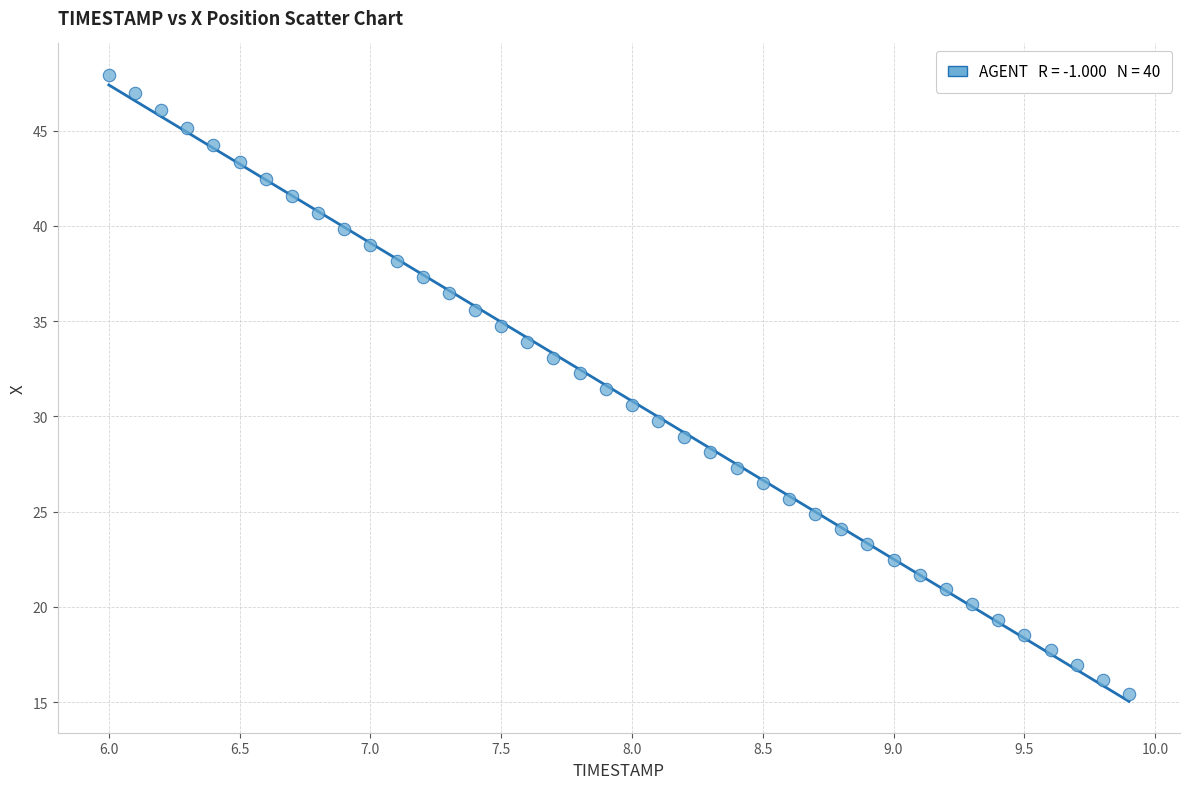

What is the range of X values (max minus min)?

3.9